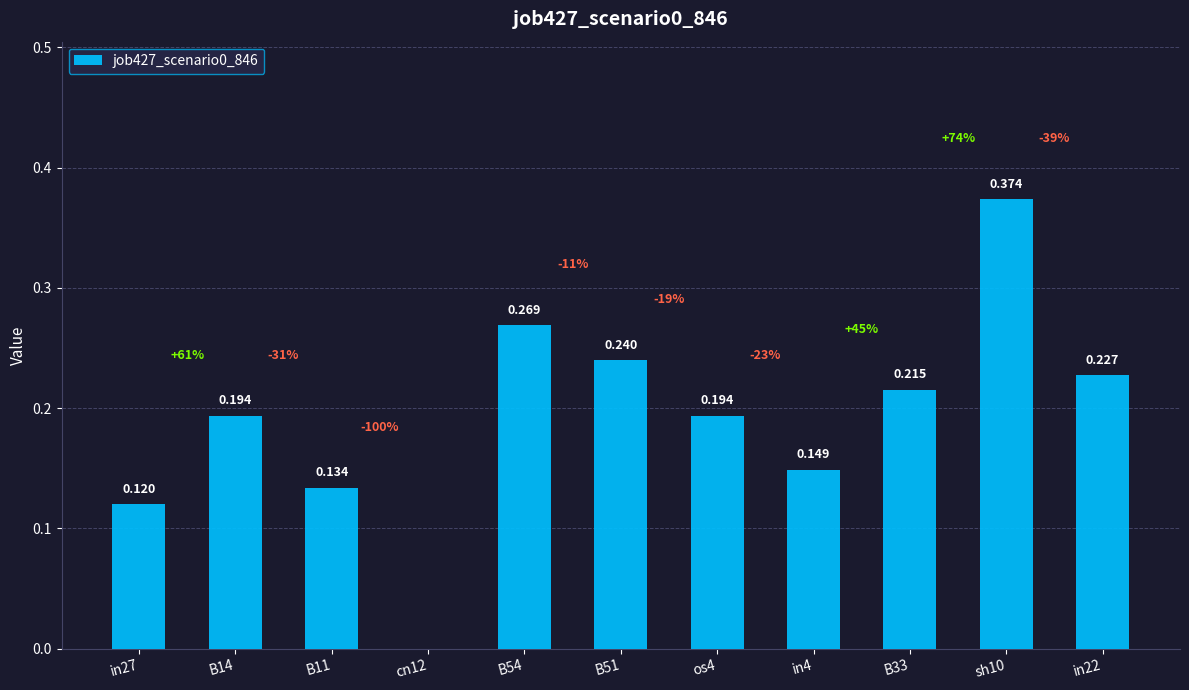

True or false: the data shows 0.1 at in27.

True